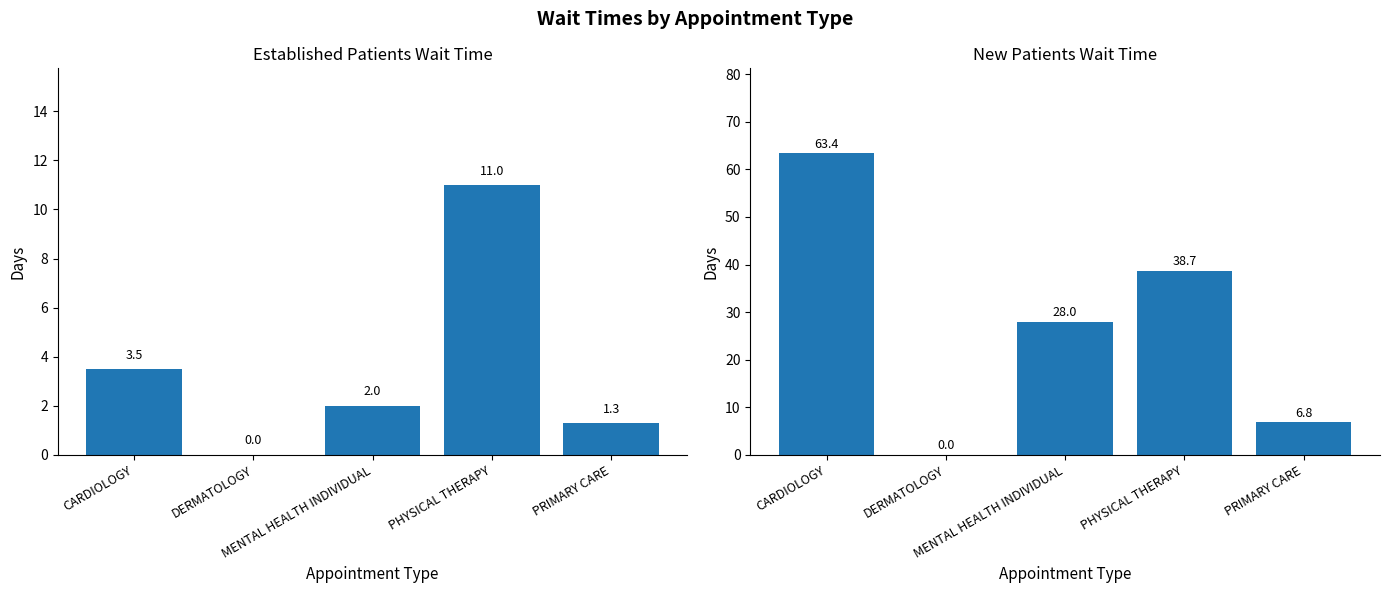

Reading right to left, what are all the values shown in this chart?

EstablishedPatients: 1.3	11.0	2.0	0.0	3.5
NewPatients: 6.8	38.7	28.0	0.0	63.4